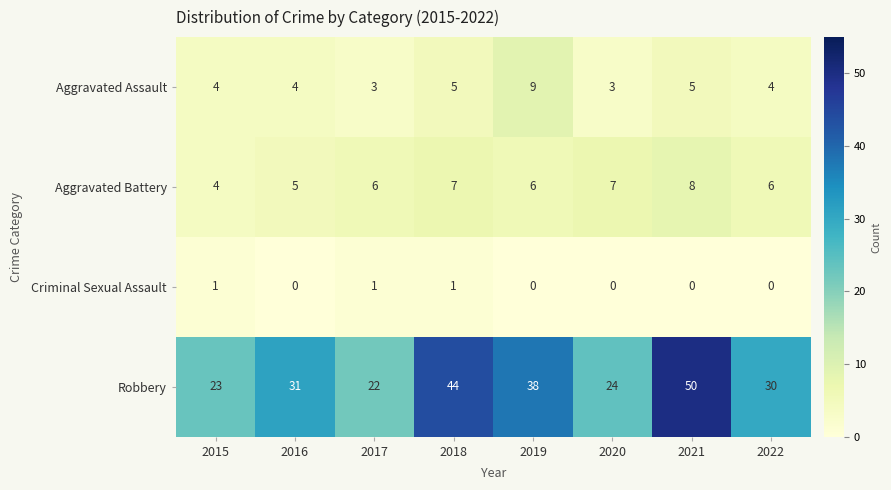

What is the spread (max minus min) of values at 2017?

21